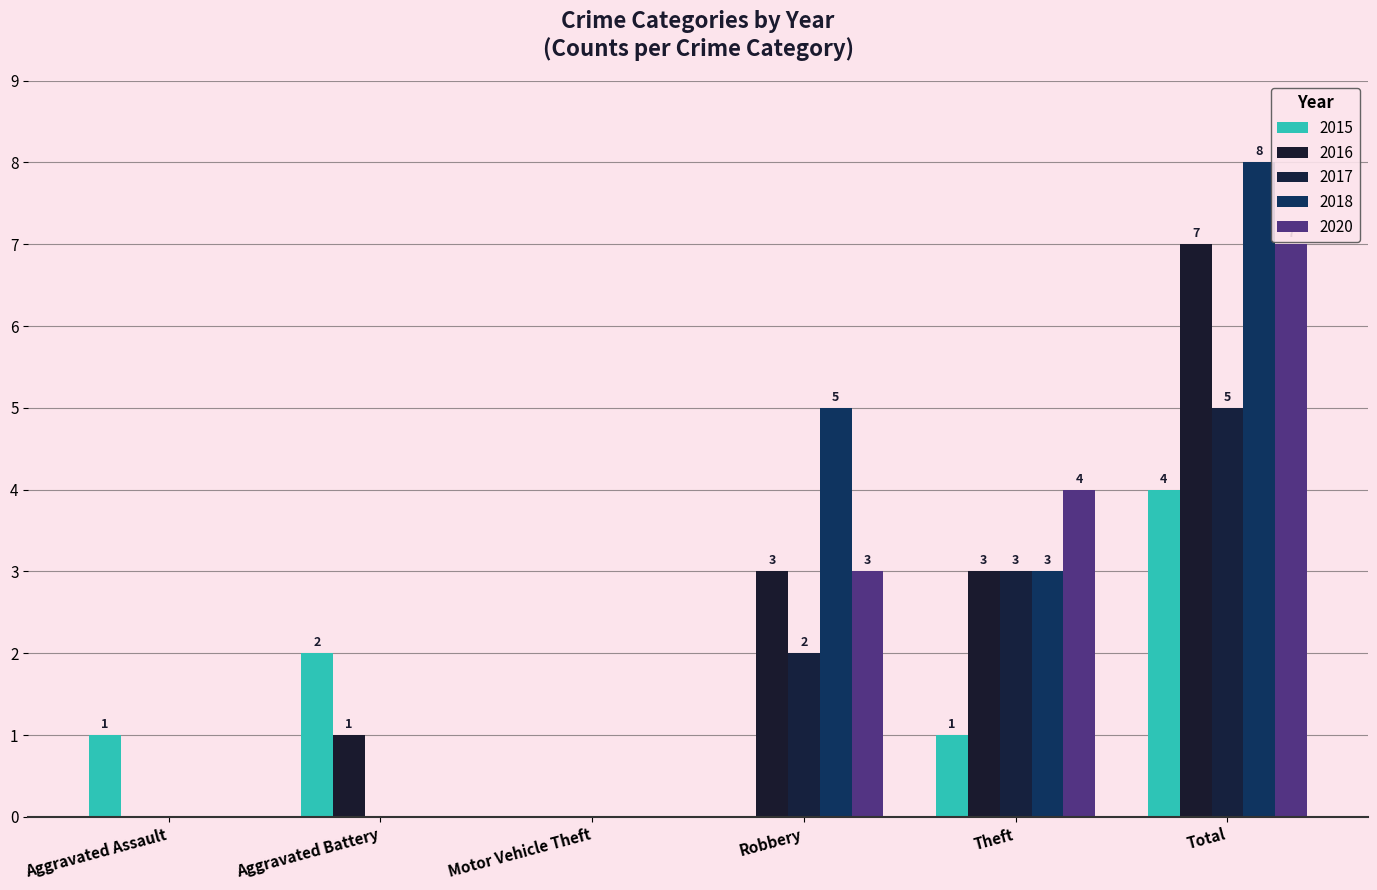

The 2020 series shows 7 at Total. True or false?

True